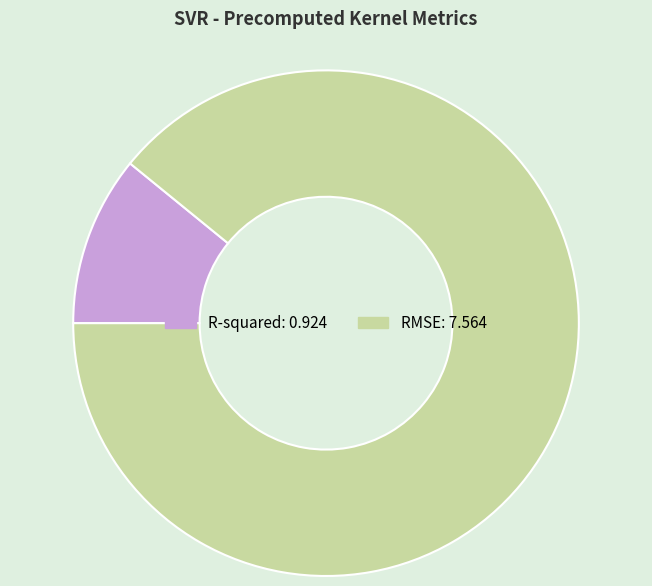

How many slices are in this pie chart?

2